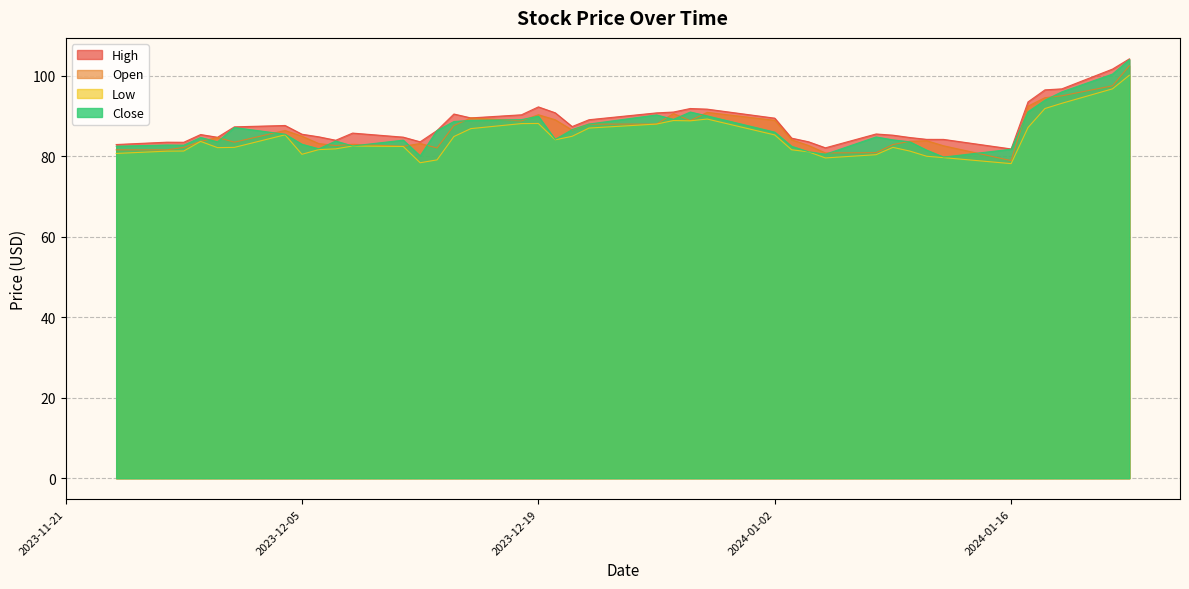

At how many categories does at least one series exceed 83?

37